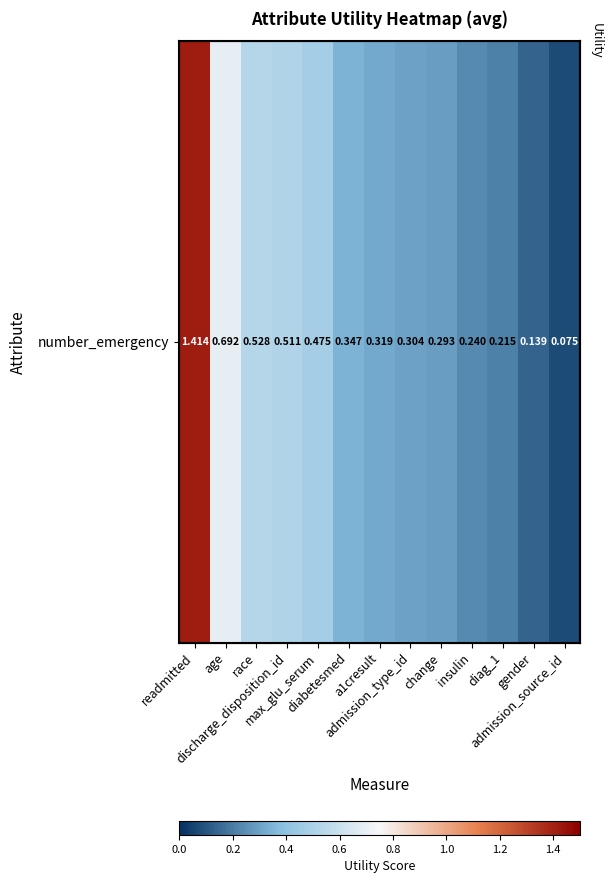

What is the sum of all values?

5.6